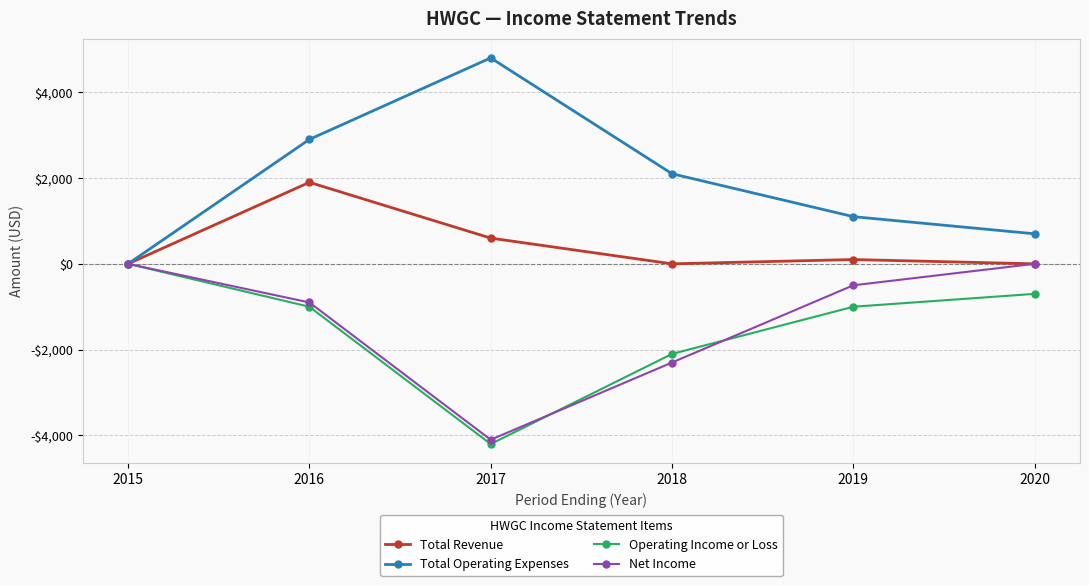

Rank the series at 2016 from highest to lowest value.

Total Operating Expenses, Total Revenue, Net Income, Operating Income or Loss